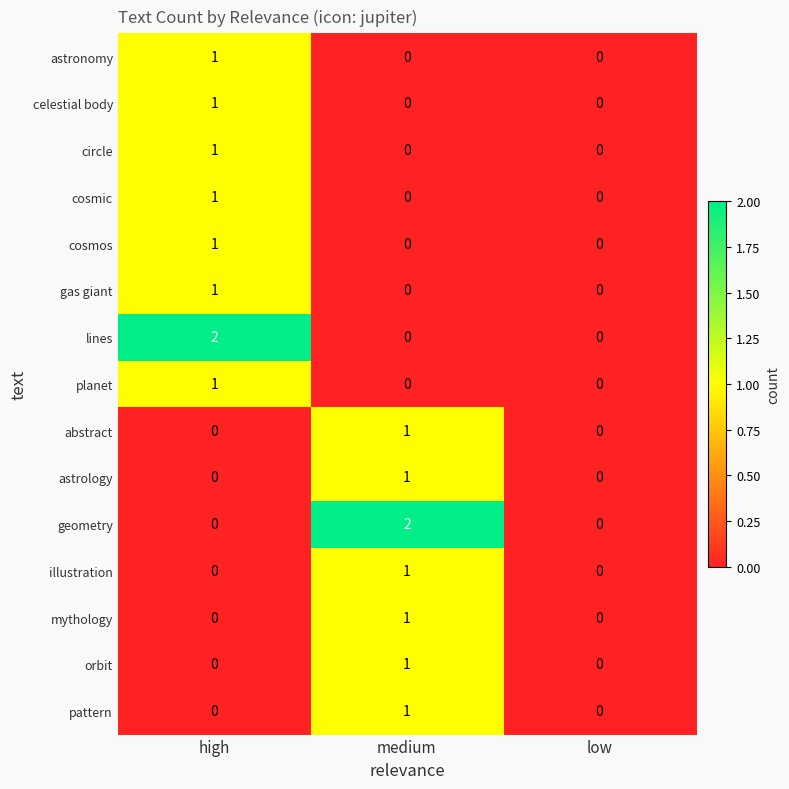

Is it true that astrology equals -1 at low?

False